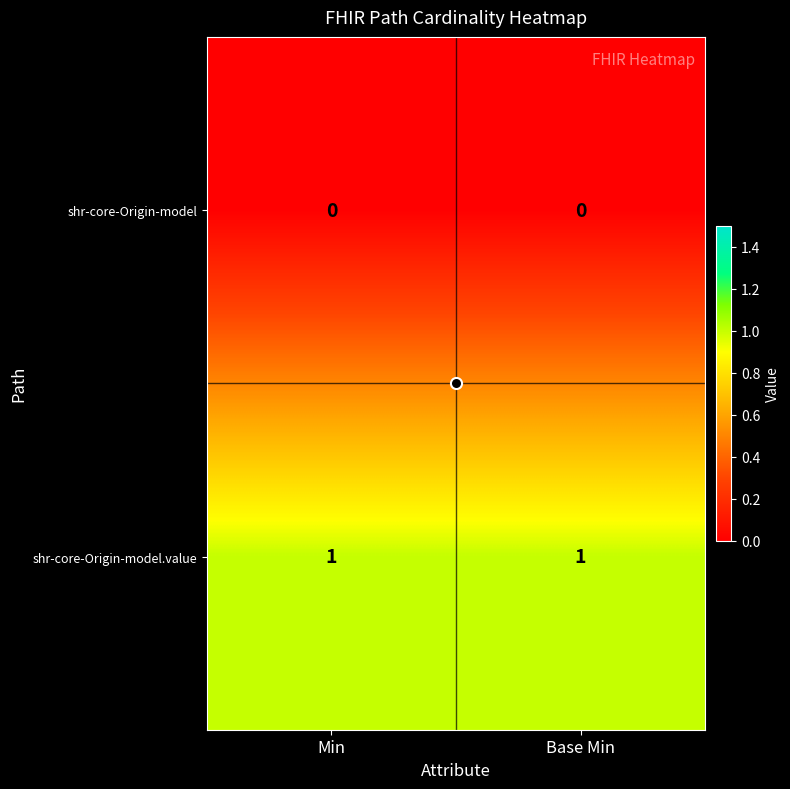

Which series has the largest total across all categories?

shr-core-Origin-model.value